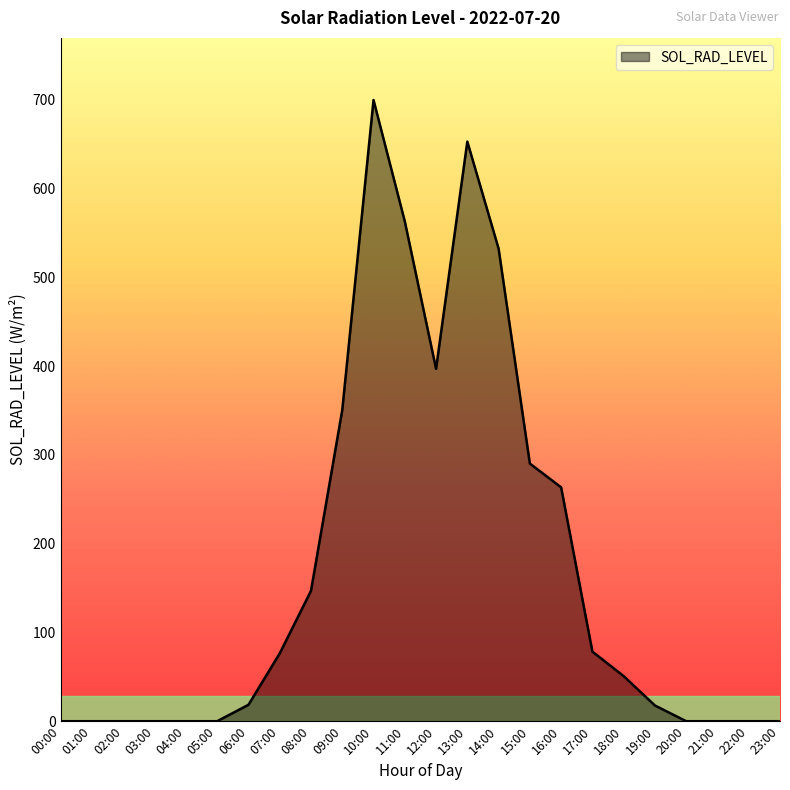

How many lines are shown in the chart?

1